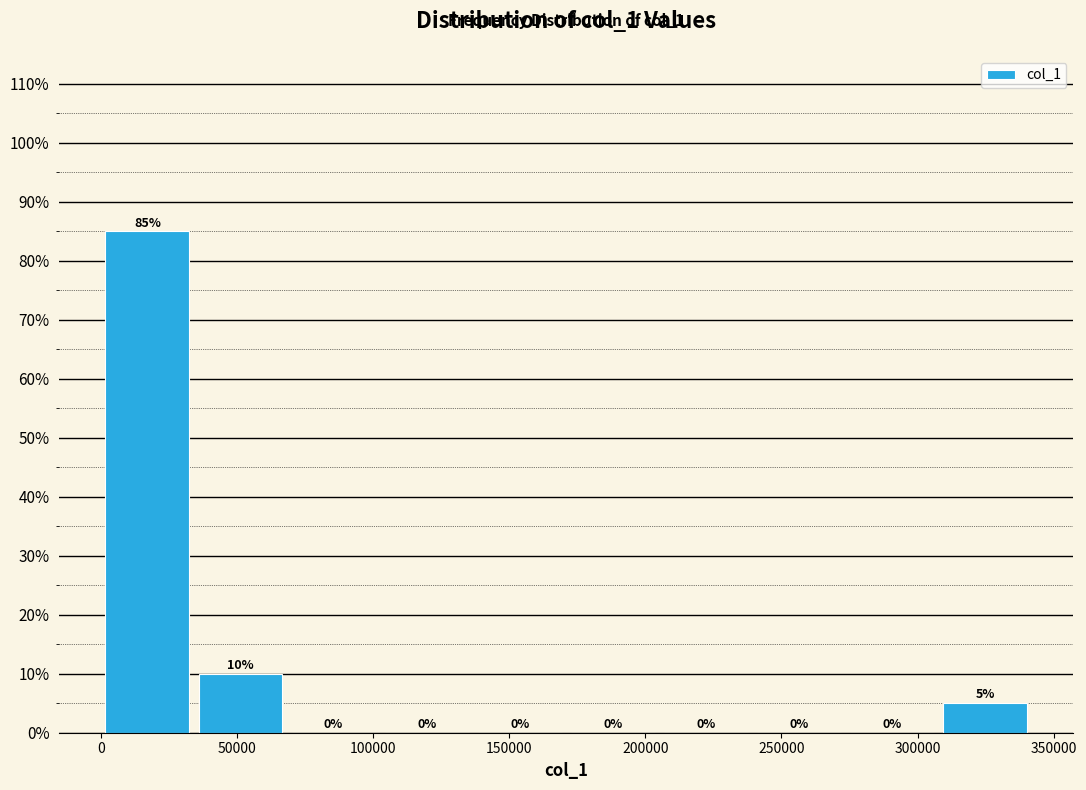

Reading left to right, list every bar in this chart as the range it spans on the x-axis followed by its height. The bar edges are not printed on the chart, so give them approximately, as read against the axis.

0 to 35000: 85
35000 to 70000: 10
70000 to 105000: 0
105000 to 135000: 0
135000 to 170000: 0
170000 to 205000: 0
205000 to 240000: 0
240000 to 275000: 0
275000 to 310000: 0
310000 to 340000: 5